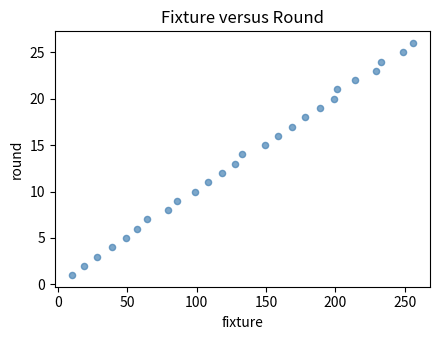

What is the range of Y values (max minus min)?

25